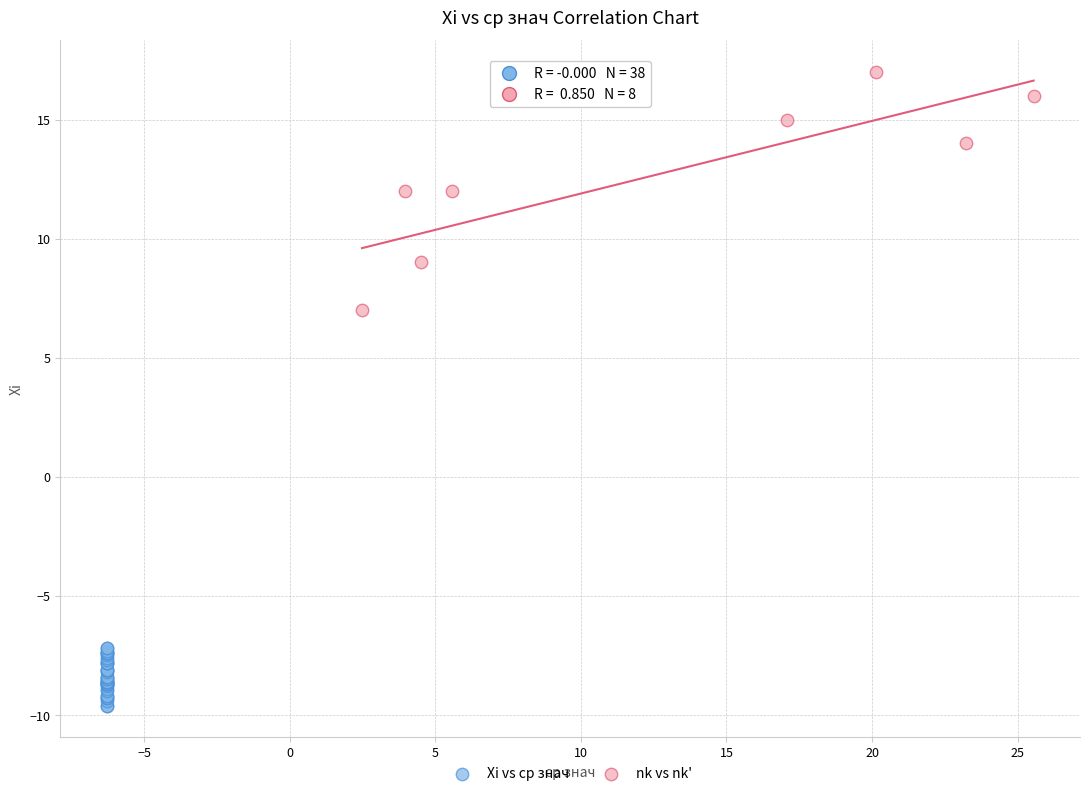

Which series reaches the minimum Y coordinate?

Xi vs ср знач